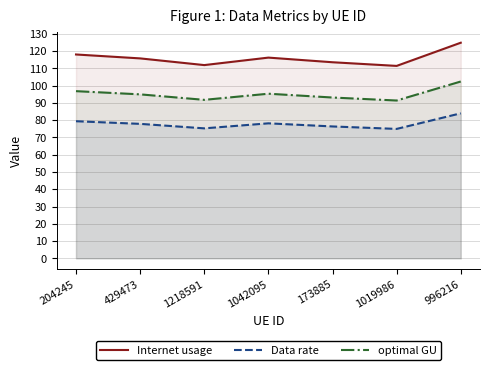

In optimal GU, how many points are higher than both neighbors (excluding endpoints)?

1